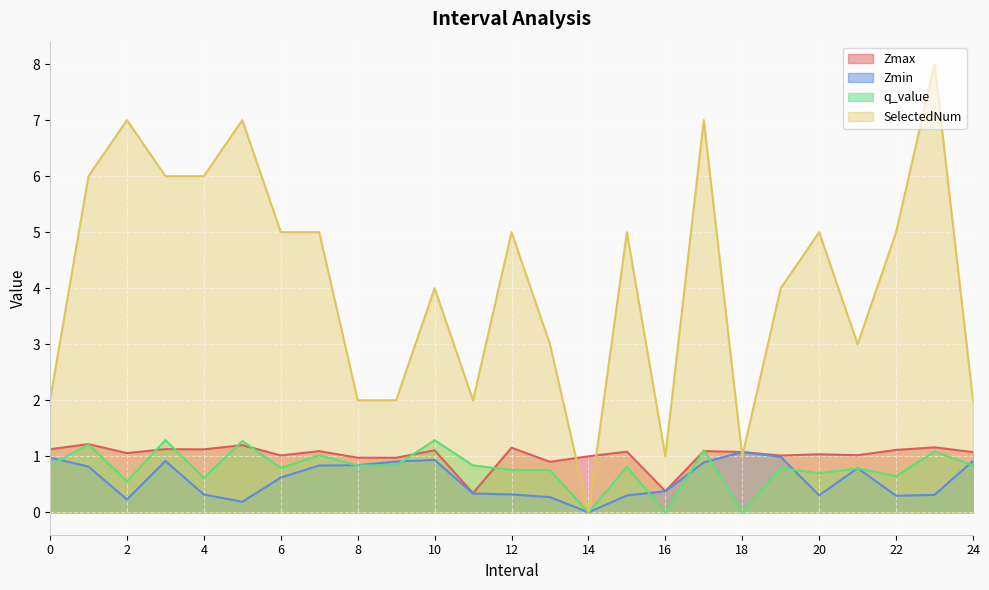

In SelectedNum, how many points are lower than both neighbors (excluding endpoints)?

5